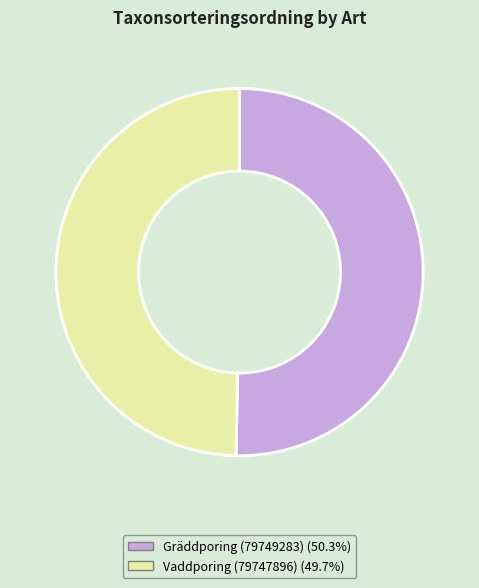

Combined, do Vaddporing (79747896) (49.7%) and Gräddporing (79749283) (50.3%) account for over 50%?

Yes